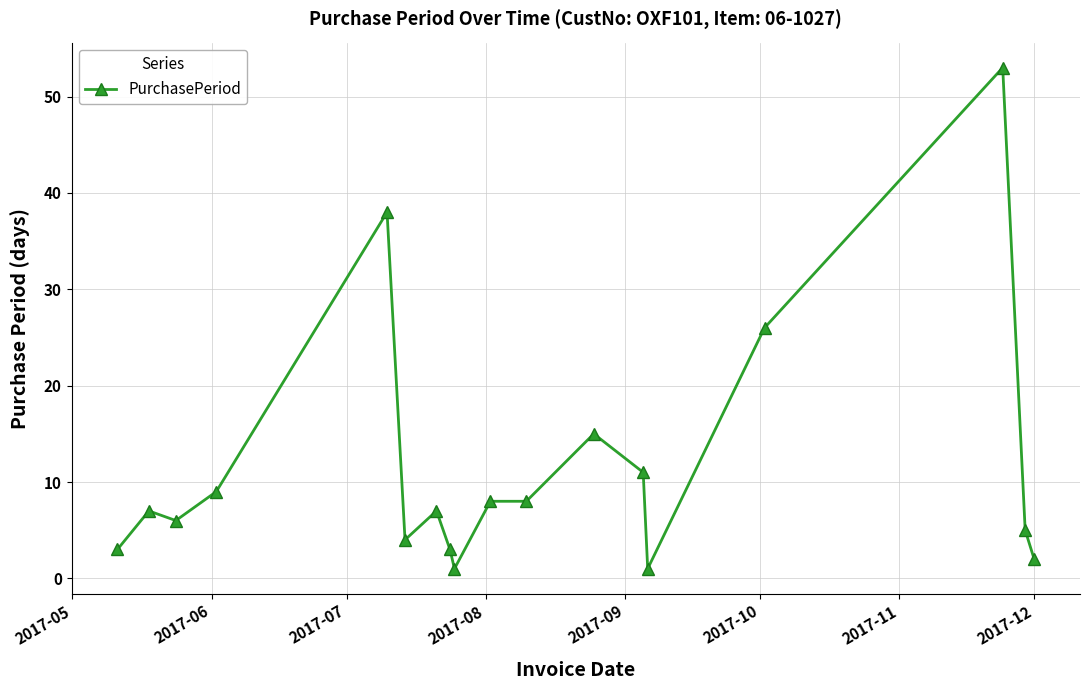

What is the difference between the second highest and second lowest values?

37